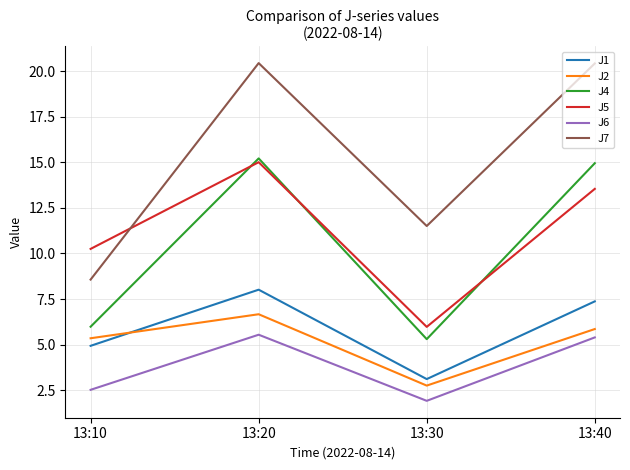

Is it true that J5 equals 13.6 at 13:40?

True